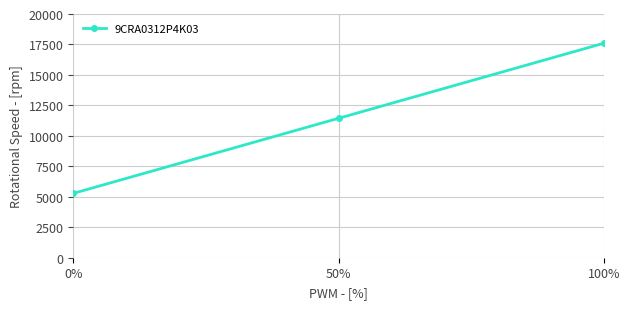

What is the minimum value shown in the chart?

5280